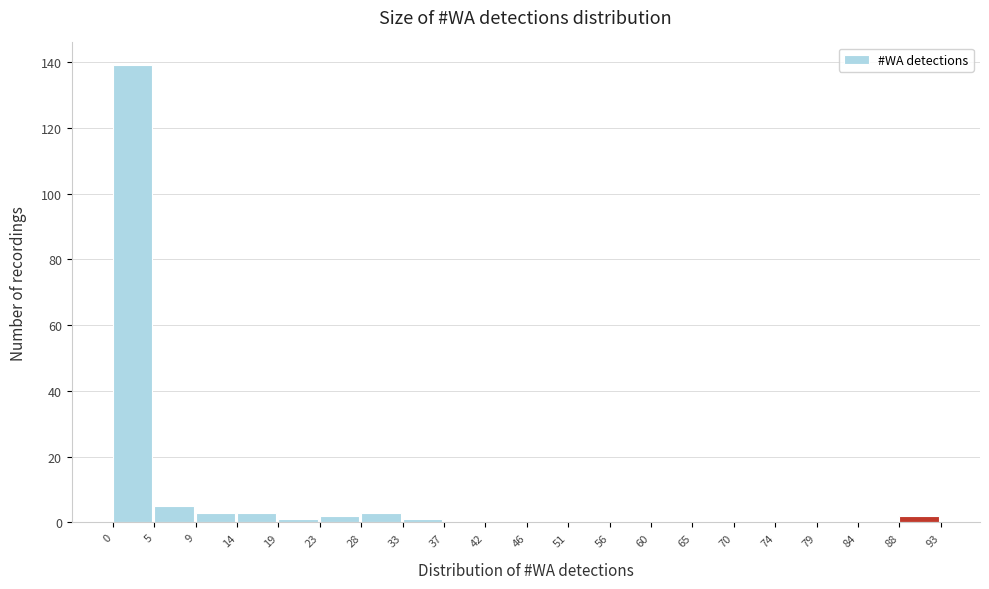

Over which range of the x-axis is the bar tallest?

0 to 5